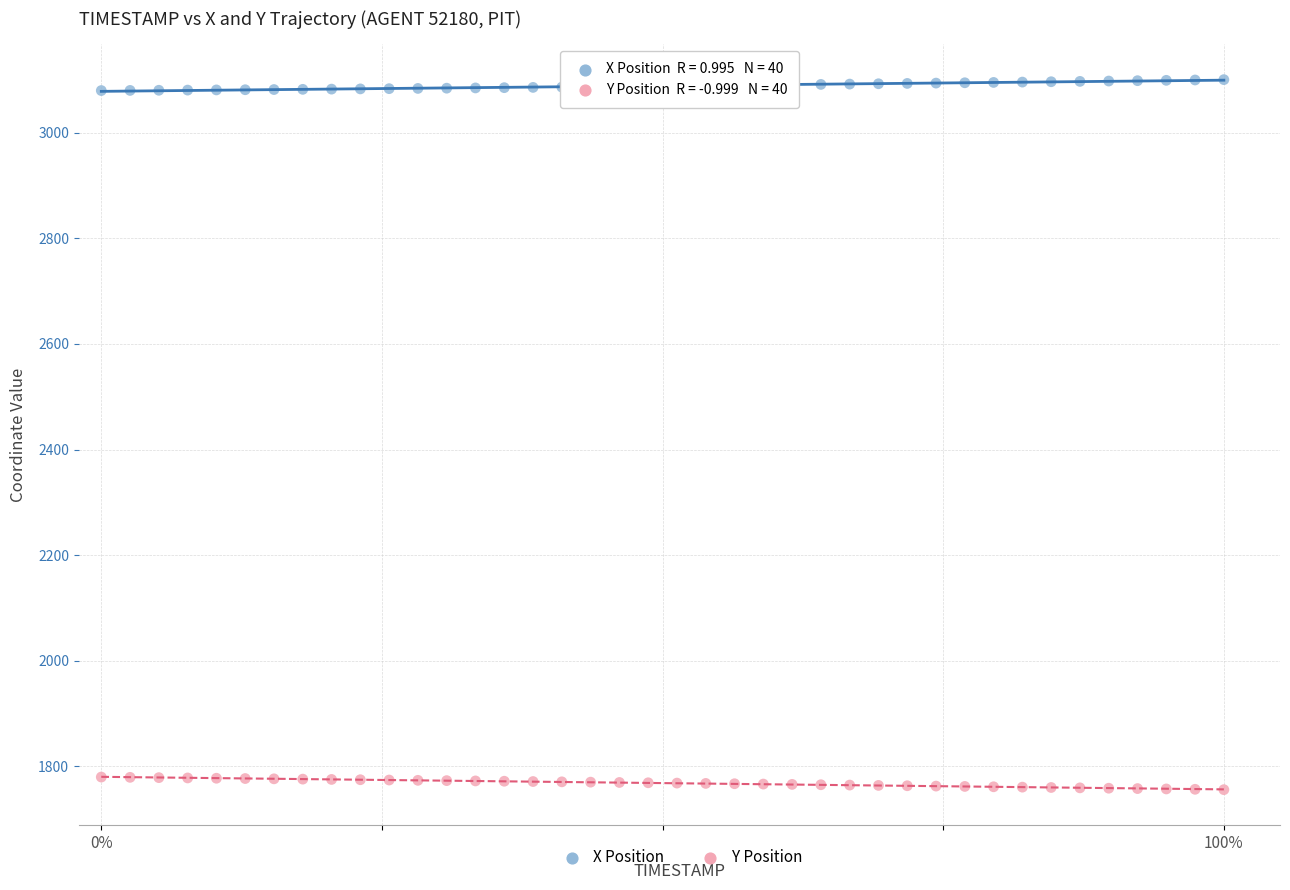

Across all data points, what is the range of X values (max minus min)?

1.0